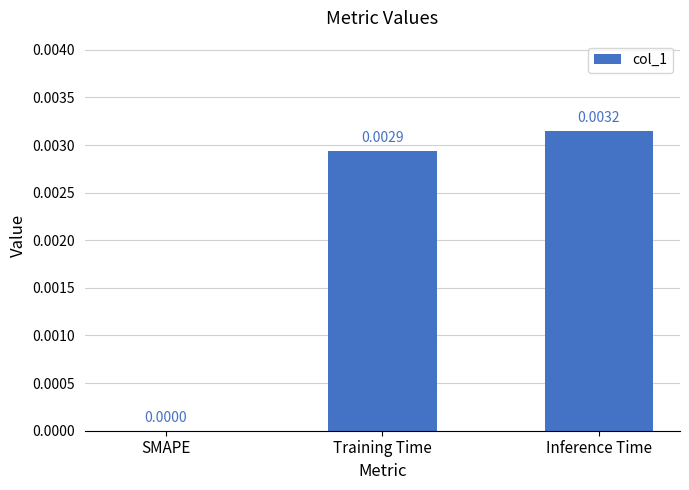

Are the bars grouped side by side (vs. stacked)?

No